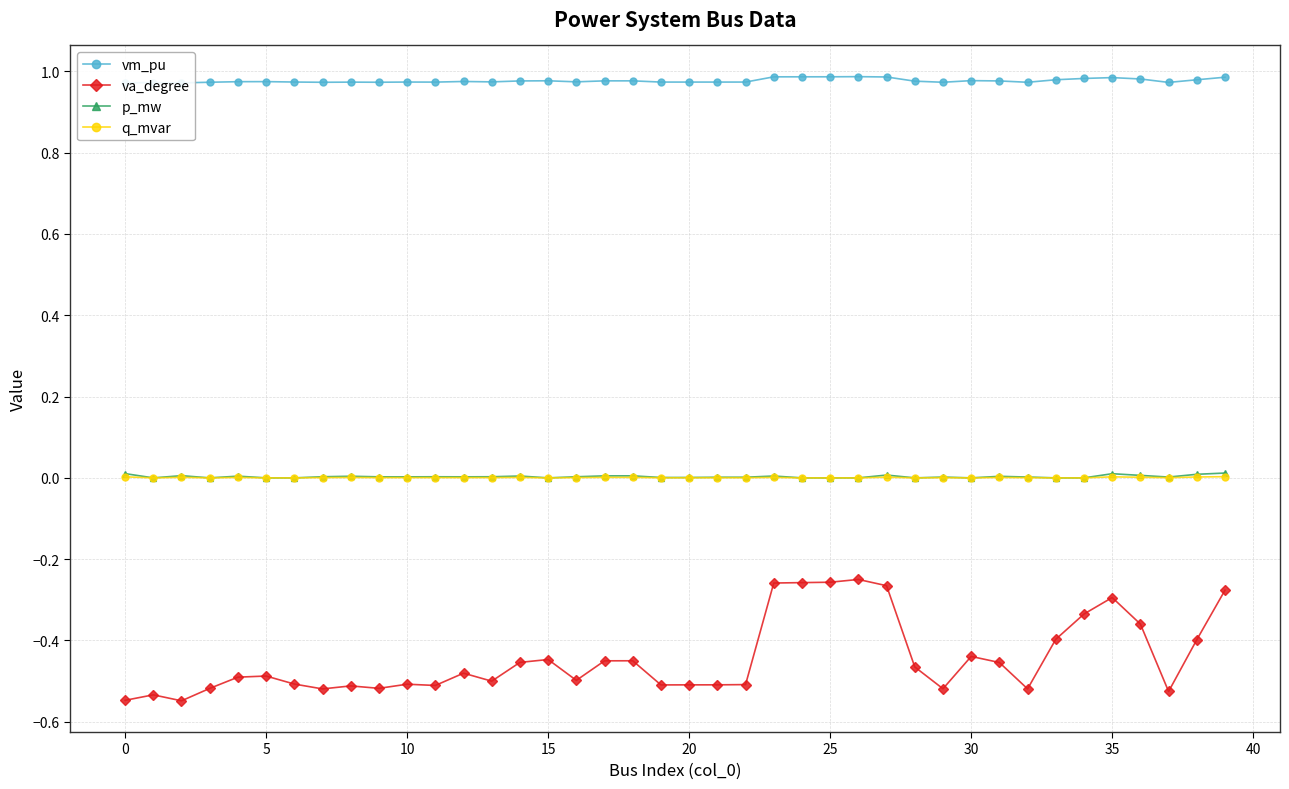

Does the chart have visible grid lines?

Yes